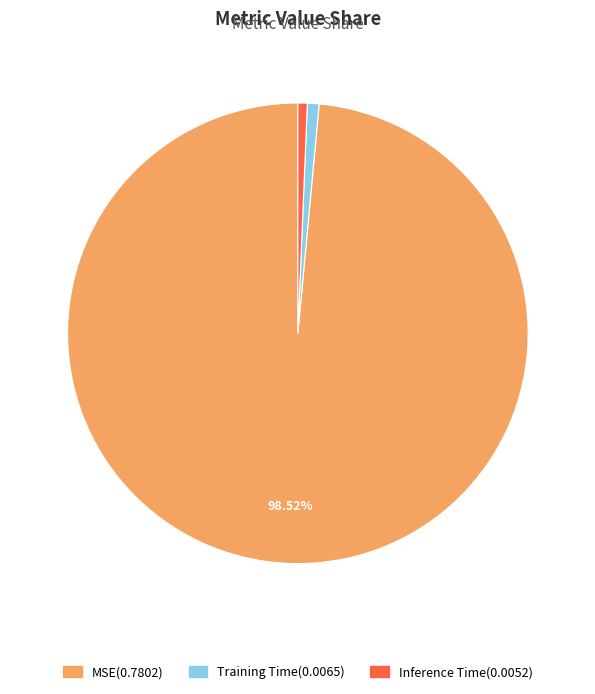

Count the number of slices in the pie.

3